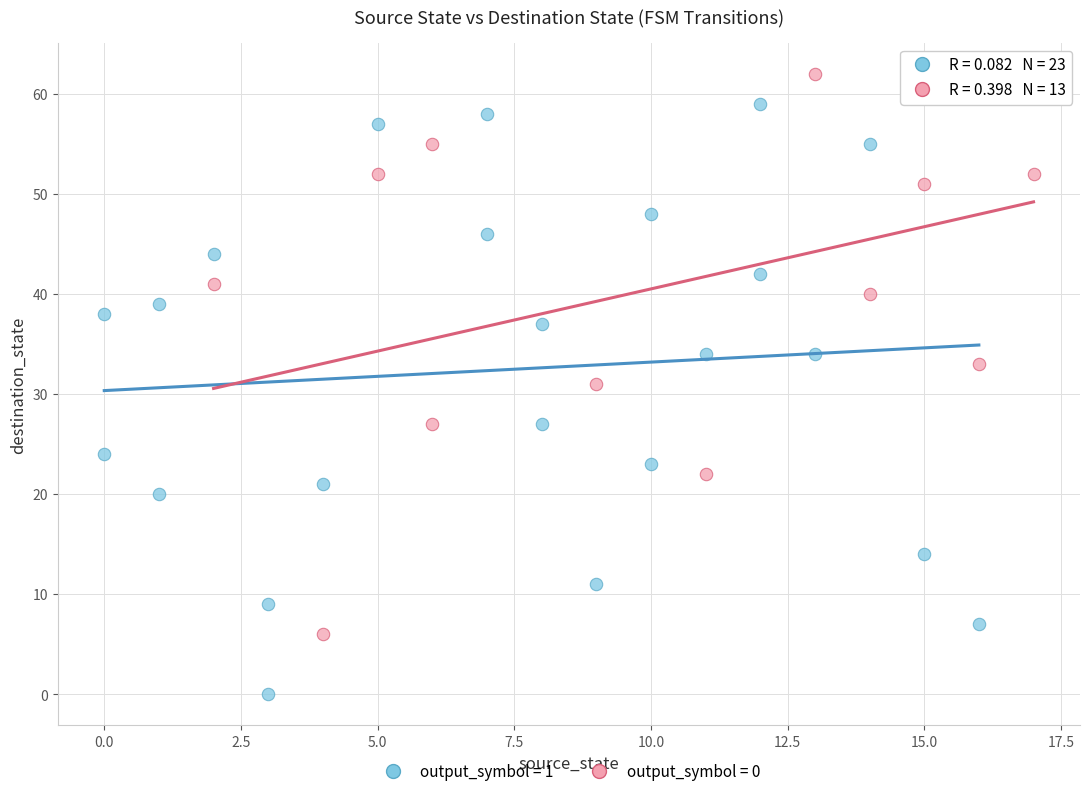

What are all the series names shown in the legend?

output_symbol = 1, output_symbol = 0